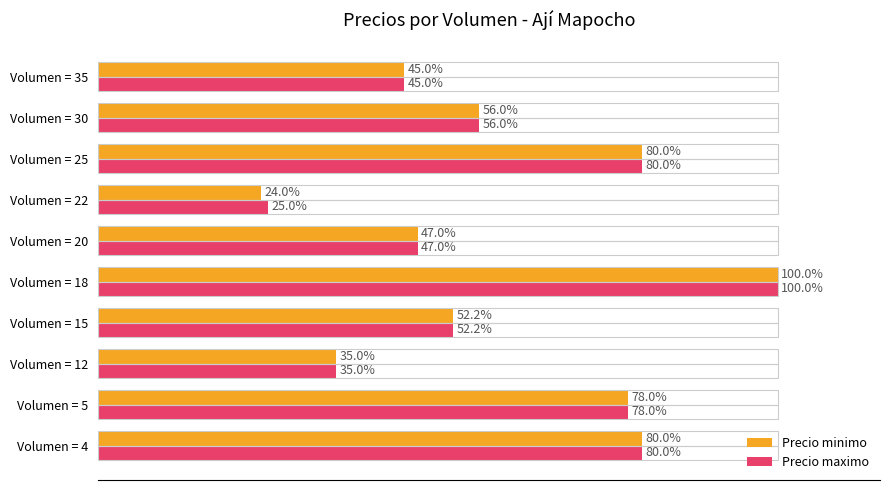

List the series in order of their overall mean, lowest first.

Precio minimo, Precio maximo